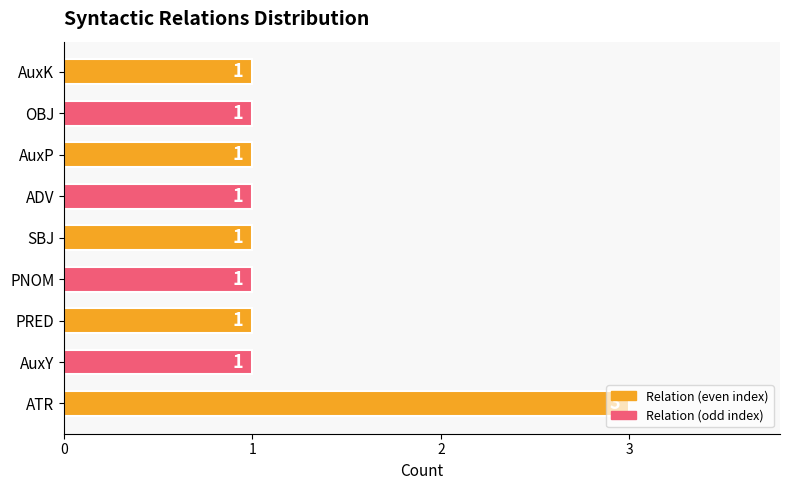

How many values are between 1 and 2?

8